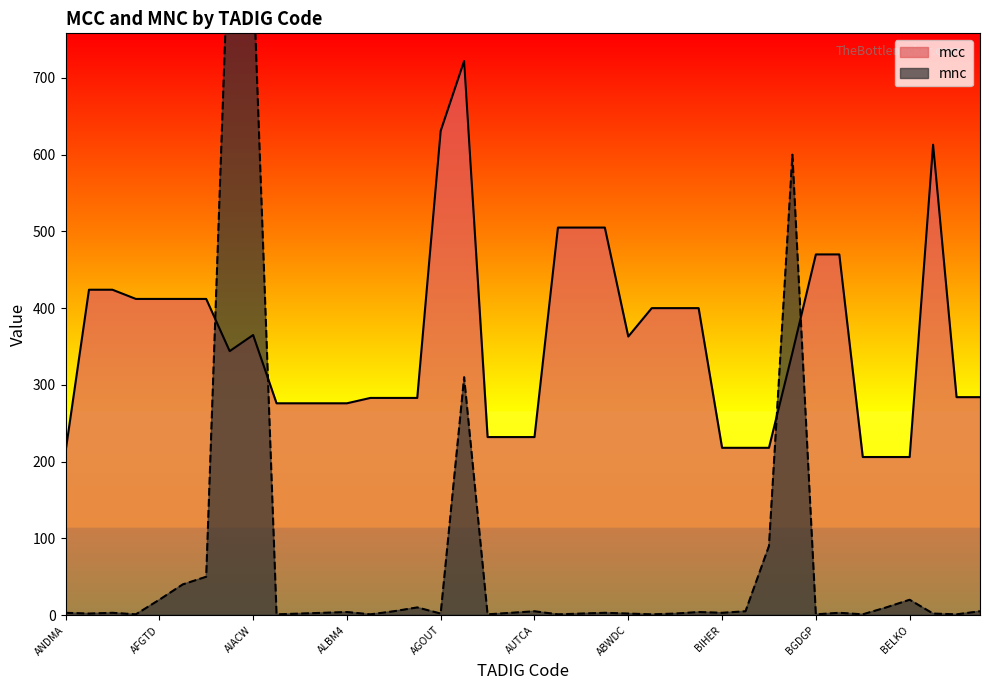

What is the average value of the mnc series?

75